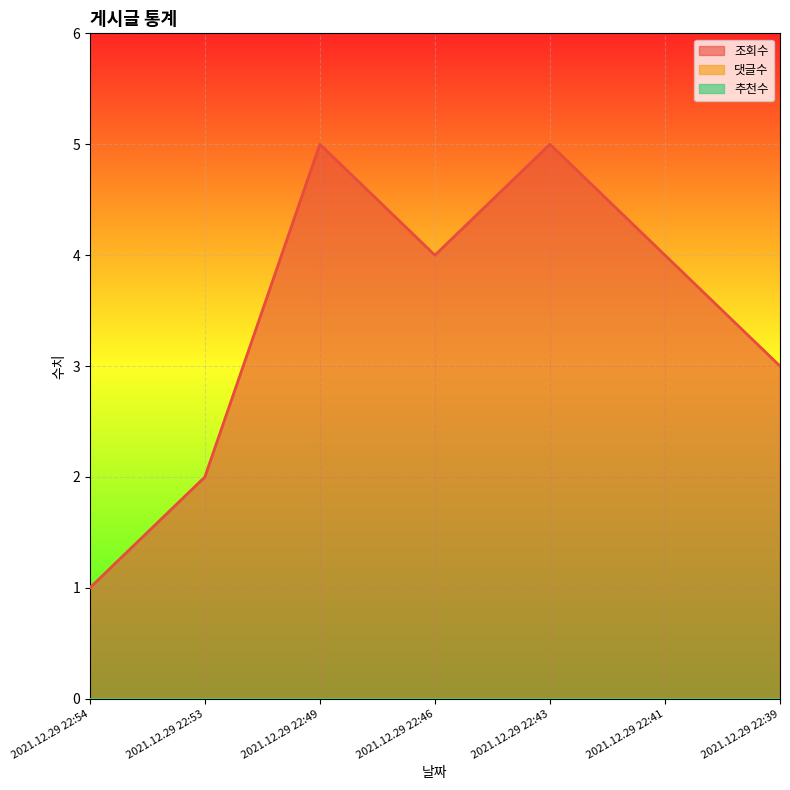

What are all the series names shown in the legend?

조회수, 댓글수, 추천수